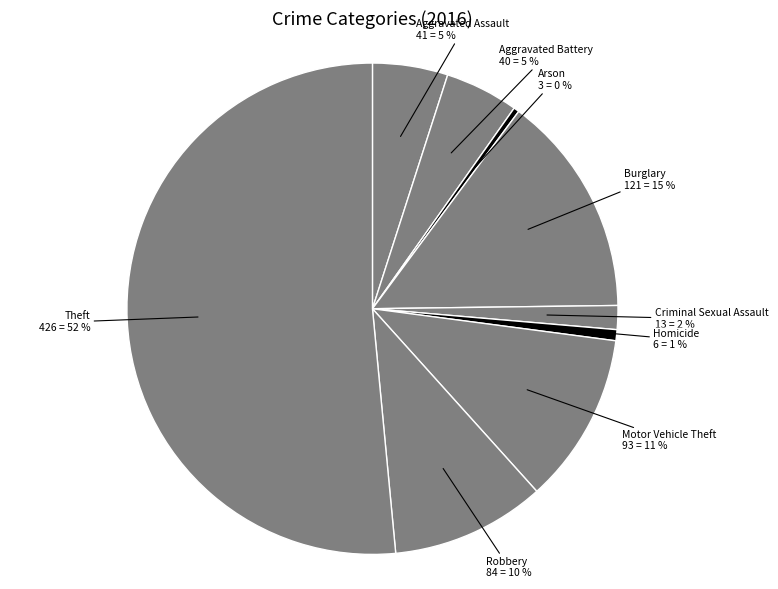

To the nearest percent, what percentage of the pie is Aggravated Battery?

5%